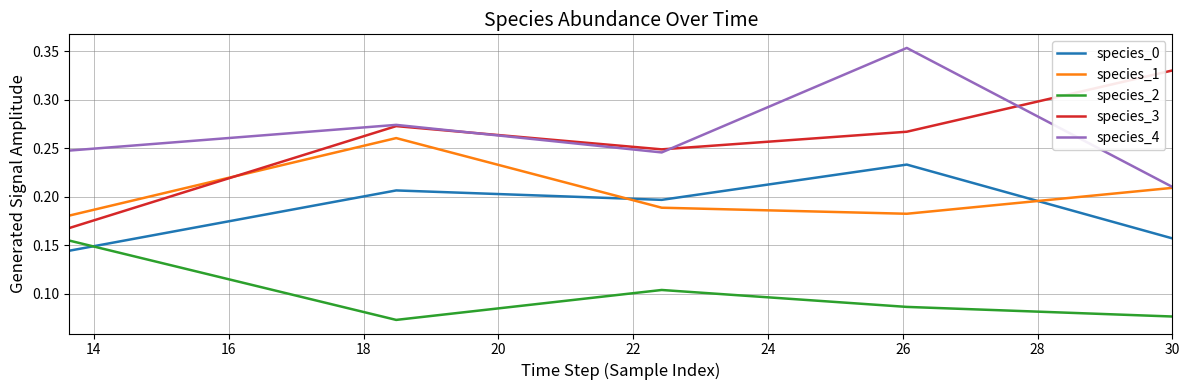

In species_3, how many points are higher than both neighbors (excluding endpoints)?

1